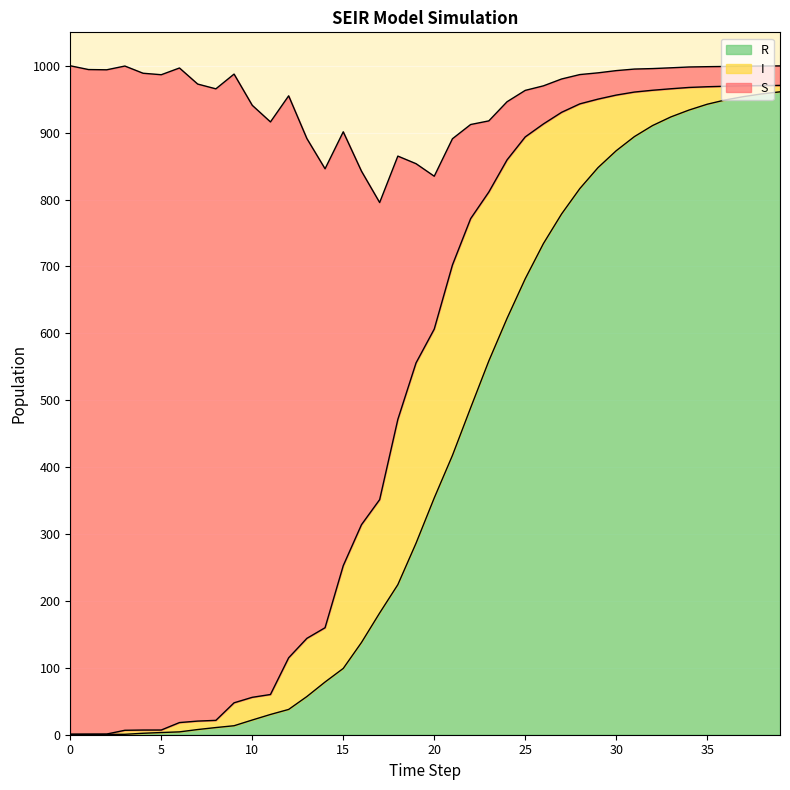

How many values in the R series exceed 353?

20